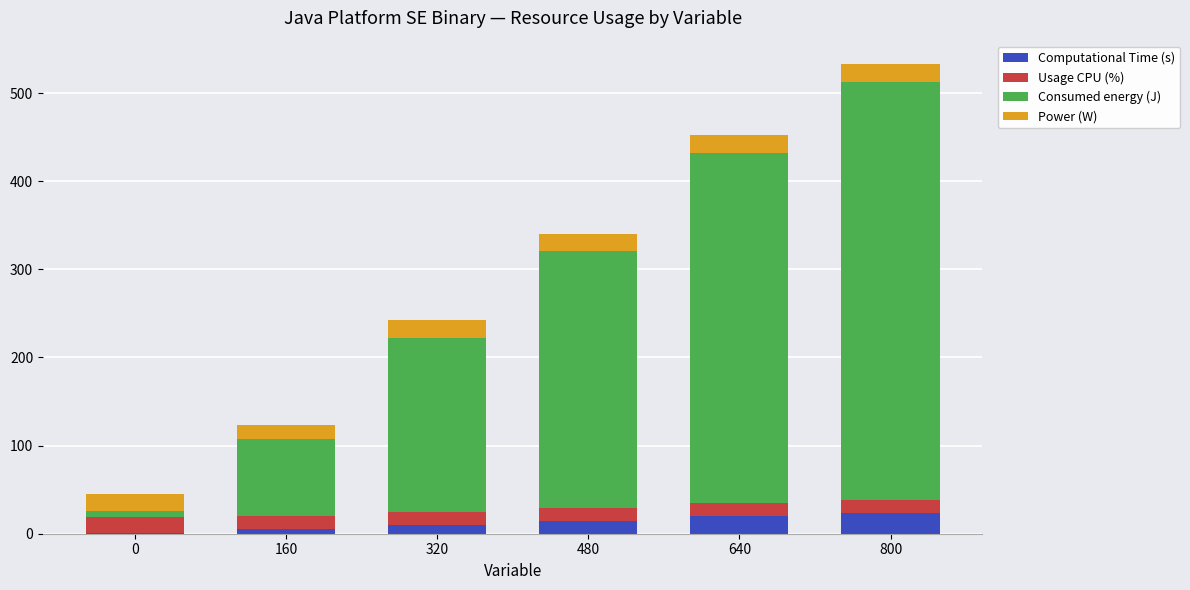

What is the maximum value for Computational Time (s)?

23.9